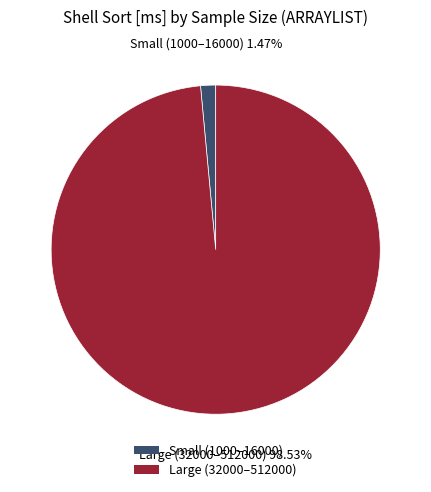

How many slices are in this pie chart?

2